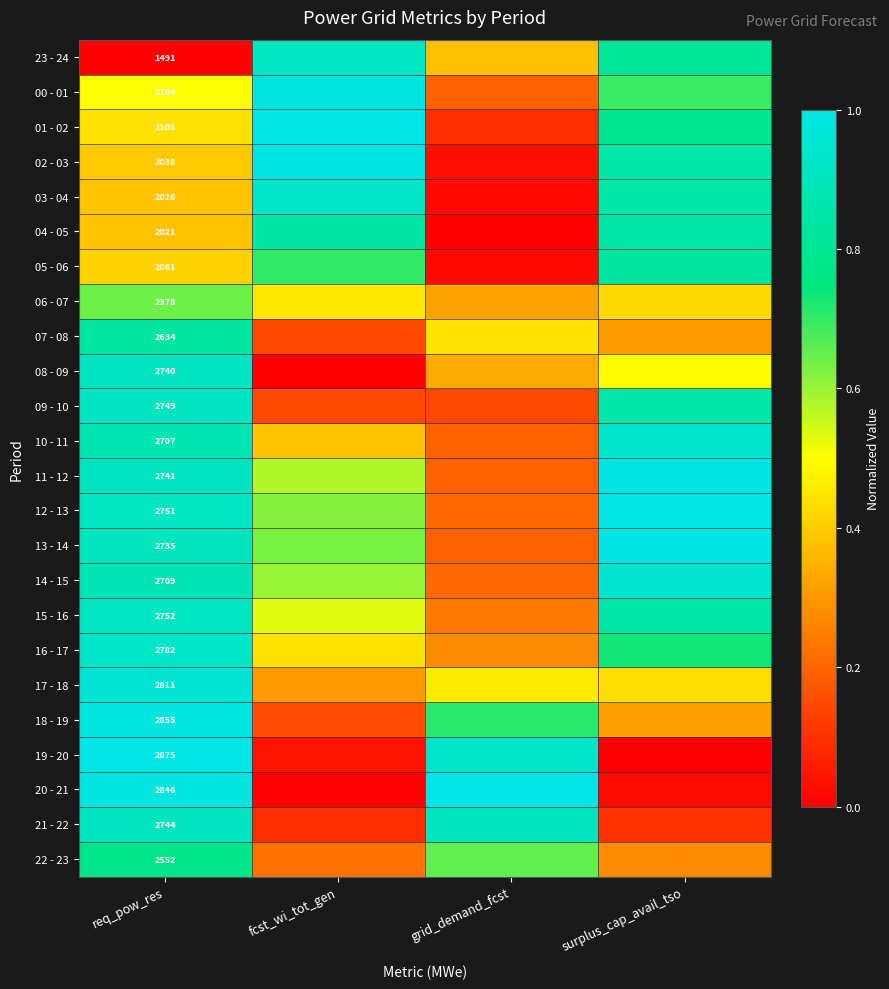

What value does the 23 - 24 series have at surplus_cap_avail_tso?

0.8